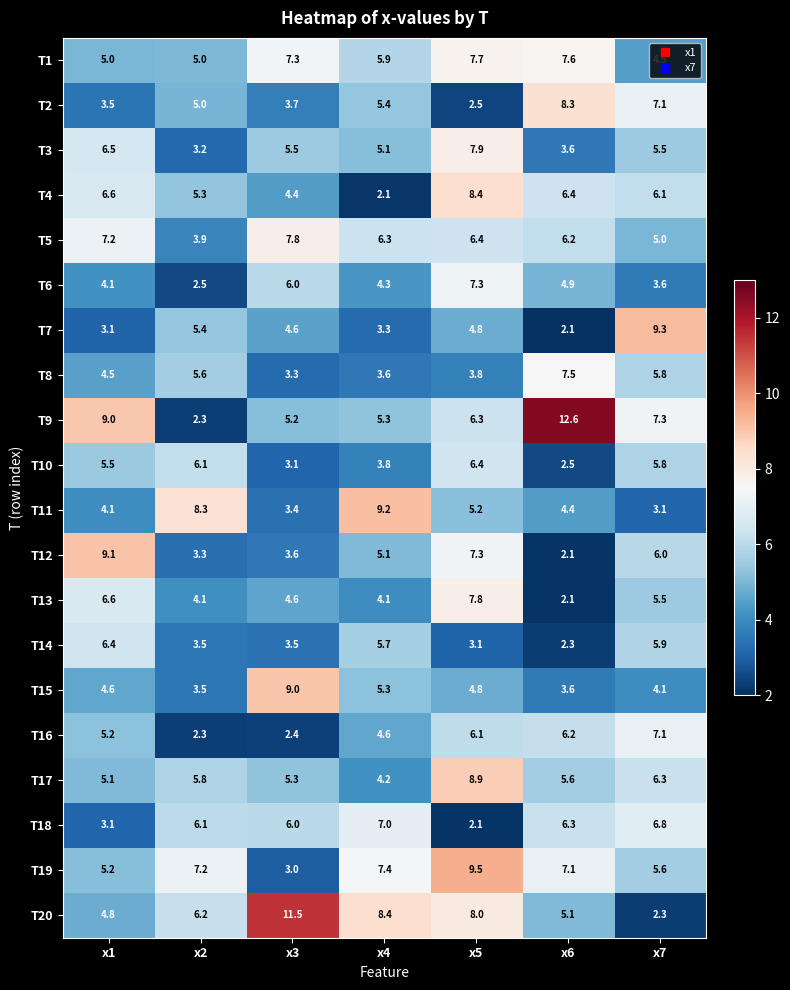

The T5 series shows 9.4 at x1. True or false?

False